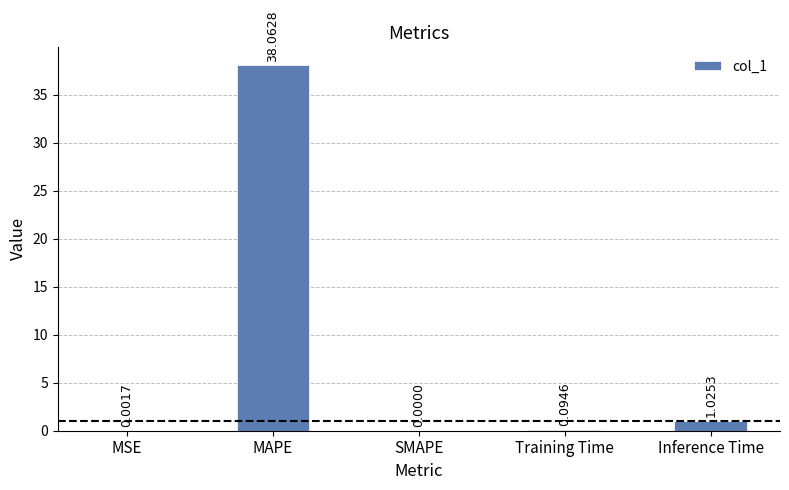

Which category has the highest value across all series?

MAPE